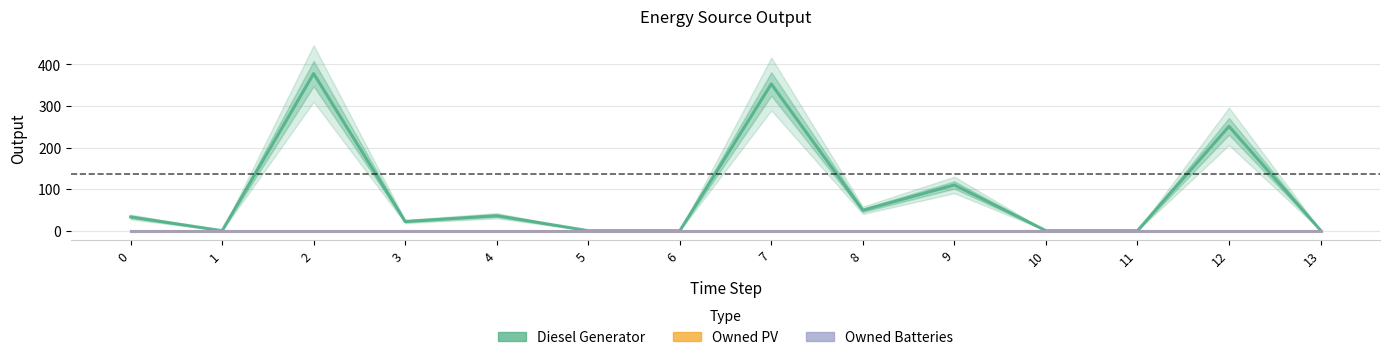

The Diesel Generator series shows 49 at 8. True or false?

True